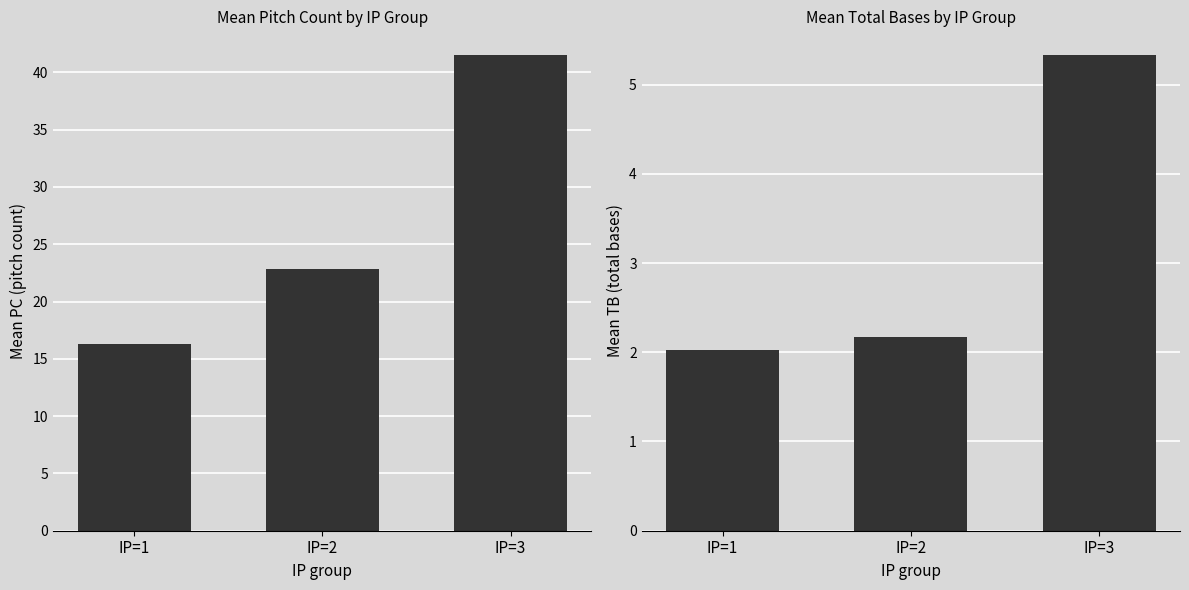

Is the value of PC (mean) at IP=1 greater than the value of TB (mean) at IP=1?

Yes